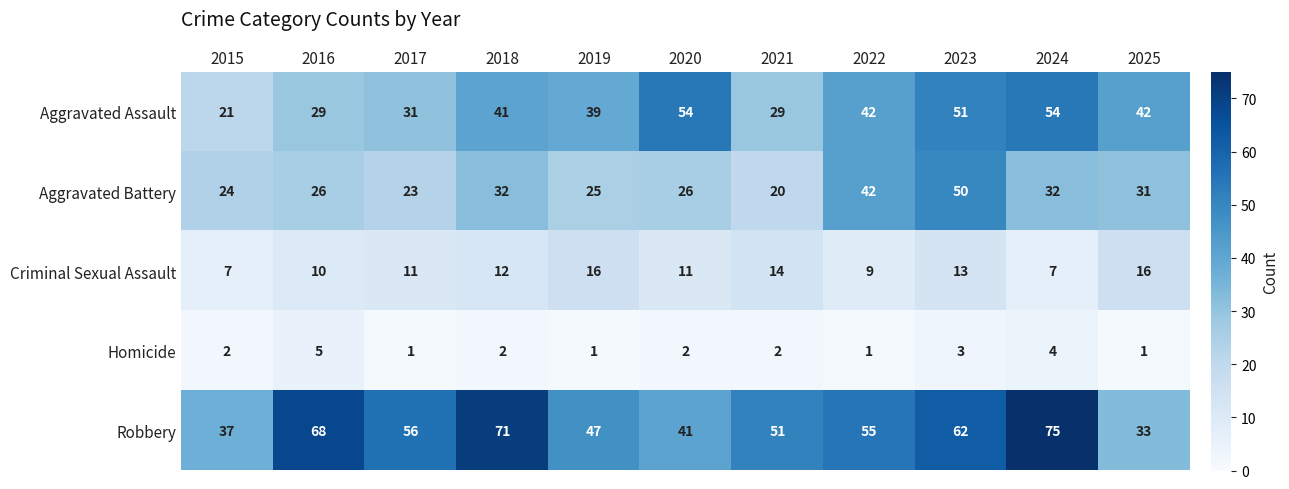

Which series has the widest spread of values?

Robbery